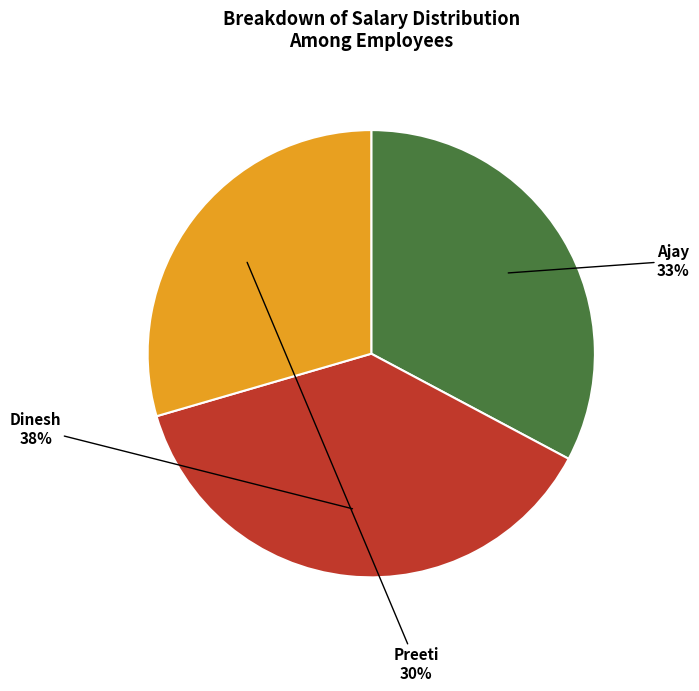

The Ajay slice represents 26% of the pie. True or false?

False